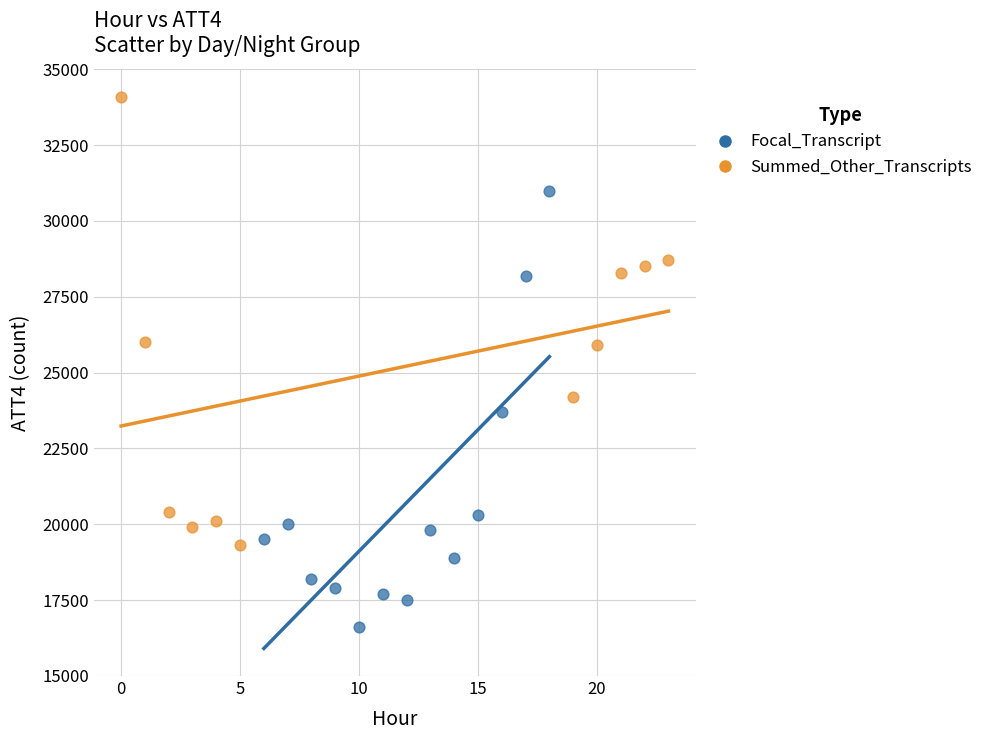

Which series contains the lowest Y value?

Focal_Transcript